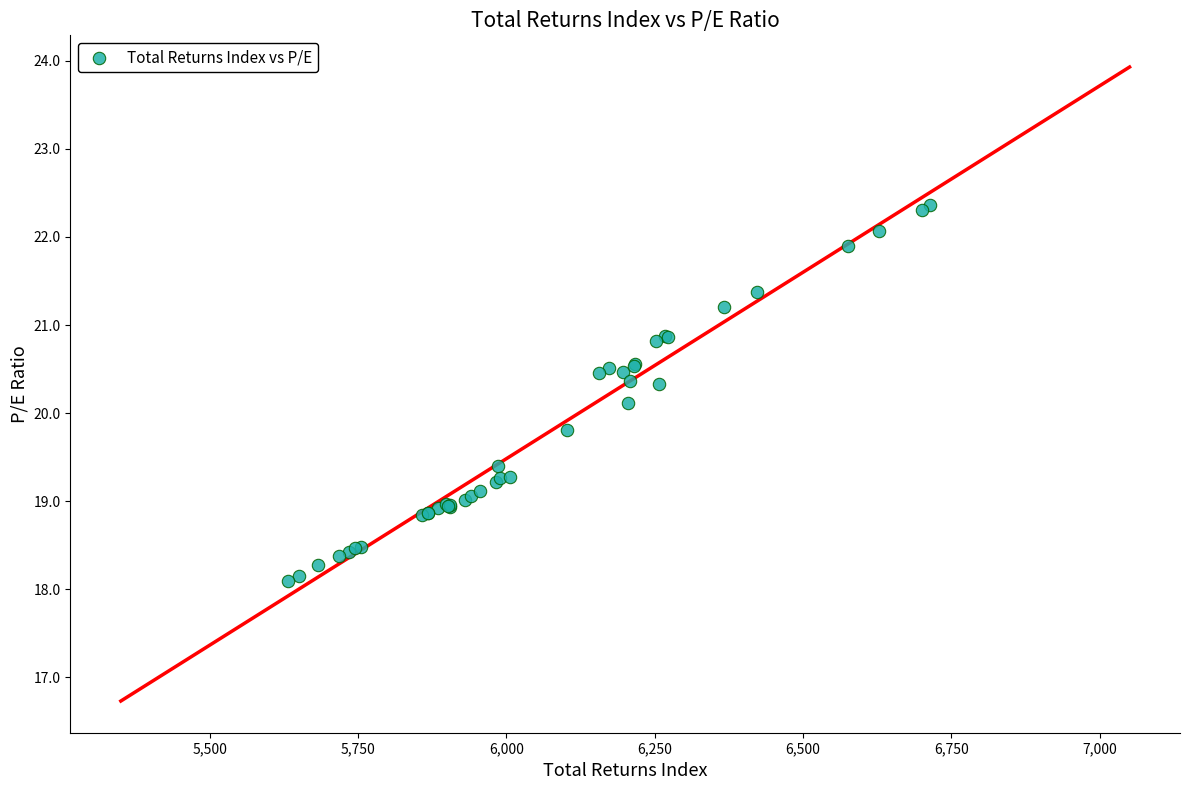

What Y value in the scatter plot is closest to 20?

20.1